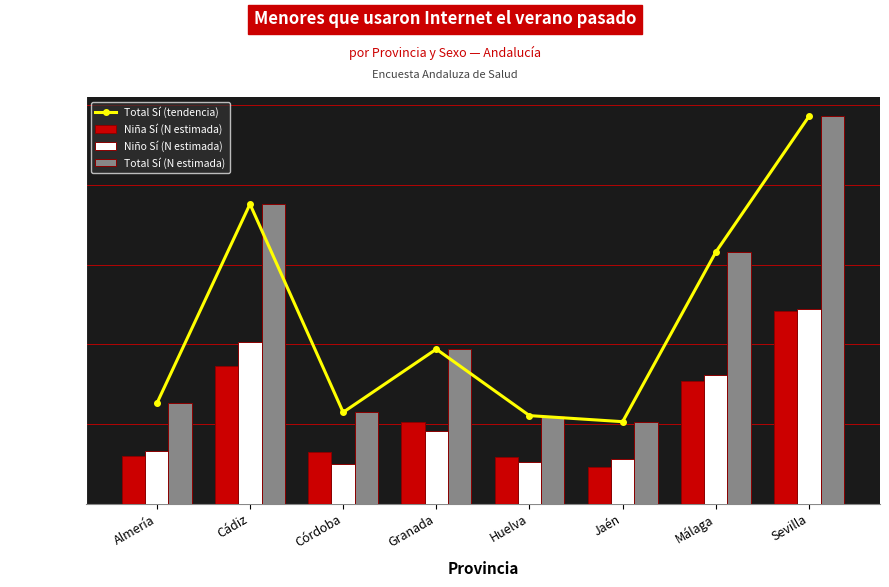

Which category has the lowest value across all series?

Jaén